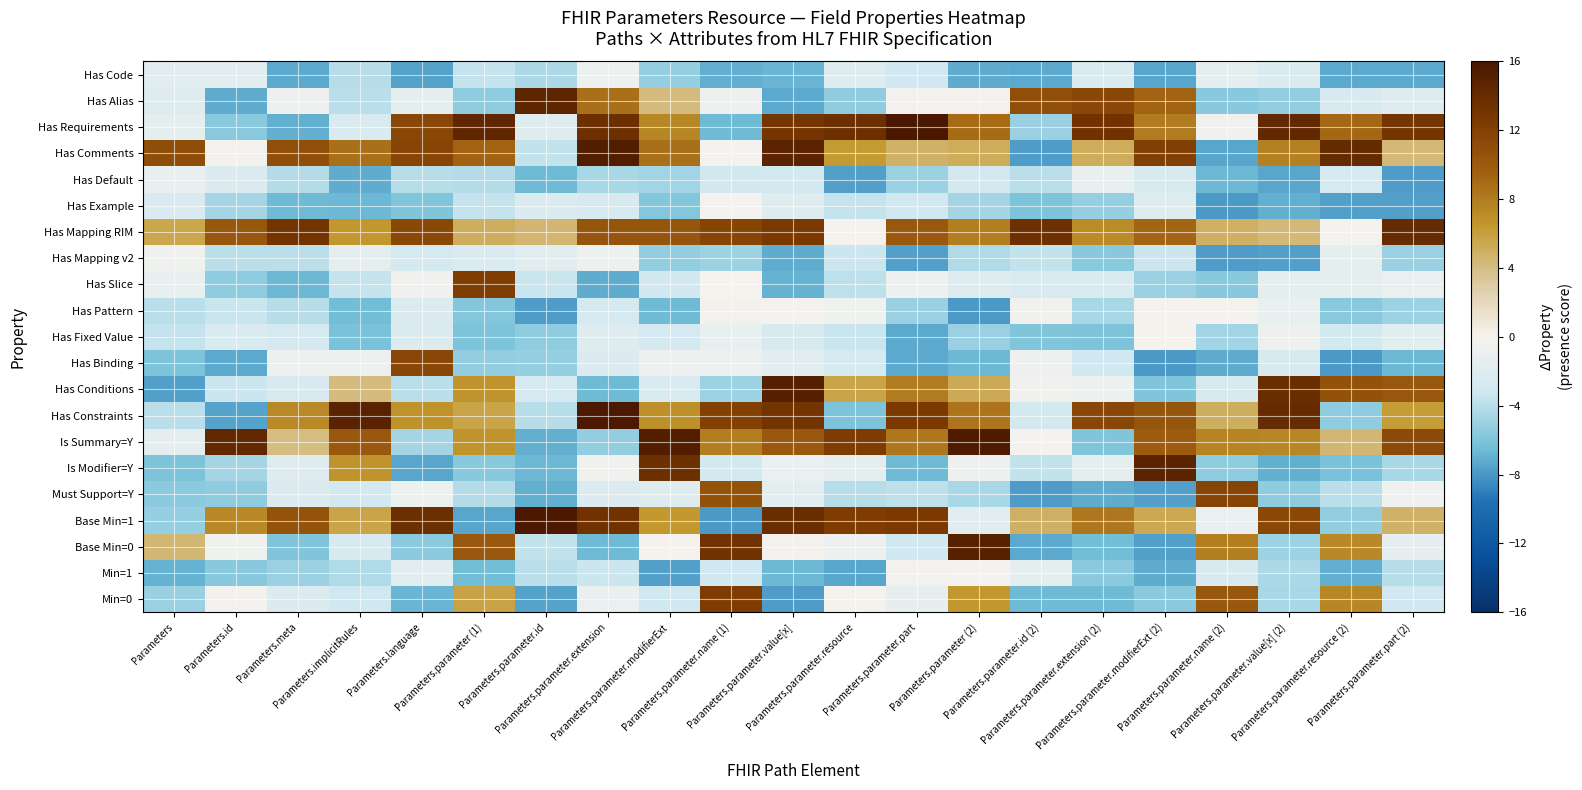

Reading right to left, transcribe all the data shown in this chart.

Min=0: Parameters.parameter.part (2)=-3.1	Parameters.parameter.resource (2)=7.5	Parameters.parameter.value[x] (2)=-4.5	Parameters.parameter.name (2)=10.3	Parameters.parameter.modifierExt (2)=-5.6	Parameters.parameter.extension (2)=-6.5	Parameters.parameter.id (2)=-6.5	Parameters.parameter (2)=6.5	Parameters.parameter.part=-1.3	Parameters.parameter.resource=-0.2	Parameters.parameter.value[x]=-7.8	Parameters.parameter.name (1)=12.5	Parameters.parameter.modifierExt=-3.2	Parameters.parameter.extension=-1.1	Parameters.parameter.id=-7.5	Parameters.parameter (1)=5.9	Parameters.language=-6.8	Parameters.implicitRules=-3.2	Parameters.meta=-2.1	Parameters.id=-0.4	Parameters=-5.0
Min=1: Parameters.parameter.part (2)=-4.0	Parameters.parameter.resource (2)=-7.0	Parameters.parameter.value[x] (2)=-4.5	Parameters.parameter.name (2)=-2.5	Parameters.parameter.modifierExt (2)=-7.2	Parameters.parameter.extension (2)=-5.6	Parameters.parameter.id (2)=-1.5	Parameters.parameter (2)=-0.3	Parameters.parameter.part=-0.4	Parameters.parameter.resource=-7.5	Parameters.parameter.value[x]=-6.6	Parameters.parameter.name (1)=-3.1	Parameters.parameter.modifierExt=-7.6	Parameters.parameter.extension=-3.3	Parameters.parameter.id=-3.9	Parameters.parameter (1)=-6.4	Parameters.language=-1.7	Parameters.implicitRules=-4.4	Parameters.meta=-5.1	Parameters.id=-5.7	Parameters=-6.9
Base Min=0: Parameters.parameter.part (2)=-1.4	Parameters.parameter.resource (2)=7.3	Parameters.parameter.value[x] (2)=-4.9	Parameters.parameter.name (2)=7.9	Parameters.parameter.modifierExt (2)=-7.6	Parameters.parameter.extension (2)=-6.4	Parameters.parameter.id (2)=-7.3	Parameters.parameter (2)=15.1	Parameters.parameter.part=-3.2	Parameters.parameter.resource=-0.8	Parameters.parameter.value[x]=-0.5	Parameters.parameter.name (1)=13.3	Parameters.parameter.modifierExt=-0.2	Parameters.parameter.extension=-6.5	Parameters.parameter.id=-3.6	Parameters.parameter (1)=10.2	Parameters.language=-5.5	Parameters.implicitRules=-2.7	Parameters.meta=-5.9	Parameters.id=-0.7	Parameters=4.4
Base Min=1: Parameters.parameter.part (2)=4.8	Parameters.parameter.resource (2)=-5.4	Parameters.parameter.value[x] (2)=11.5	Parameters.parameter.name (2)=-1.1	Parameters.parameter.modifierExt (2)=5.4	Parameters.parameter.extension (2)=8.3	Parameters.parameter.id (2)=4.9	Parameters.parameter (2)=-1.8	Parameters.parameter.part=12.7	Parameters.parameter.resource=12.5	Parameters.parameter.value[x]=13.8	Parameters.parameter.name (1)=-8.0	Parameters.parameter.modifierExt=6.4	Parameters.parameter.extension=13.3	Parameters.parameter.id=15.8	Parameters.parameter (1)=-7.4	Parameters.language=13.6	Parameters.implicitRules=5.7	Parameters.meta=10.5	Parameters.id=7.4	Parameters=-5.1
Must Support=Y: Parameters.parameter.part (2)=-0.7	Parameters.parameter.resource (2)=-3.9	Parameters.parameter.value[x] (2)=-5.5	Parameters.parameter.name (2)=11.6	Parameters.parameter.modifierExt (2)=-7.7	Parameters.parameter.extension (2)=-7.1	Parameters.parameter.id (2)=-7.8	Parameters.parameter (2)=-4.6	Parameters.parameter.part=-3.8	Parameters.parameter.resource=-4.0	Parameters.parameter.value[x]=-1.8	Parameters.parameter.name (1)=10.7	Parameters.parameter.modifierExt=-1.9	Parameters.parameter.extension=-2.3	Parameters.parameter.id=-7.0	Parameters.parameter (1)=-4.2	Parameters.language=-0.9	Parameters.implicitRules=-2.9	Parameters.meta=-2.2	Parameters.id=-5.4	Parameters=-5.5
Is Modifier=Y: Parameters.parameter.part (2)=-4.6	Parameters.parameter.resource (2)=-6.2	Parameters.parameter.value[x] (2)=-7.1	Parameters.parameter.name (2)=-5.5	Parameters.parameter.modifierExt (2)=14.8	Parameters.parameter.extension (2)=-1.5	Parameters.parameter.id (2)=-3.7	Parameters.parameter (2)=-0.9	Parameters.parameter.part=-6.5	Parameters.parameter.resource=-1.6	Parameters.parameter.value[x]=-1.0	Parameters.parameter.name (1)=-2.9	Parameters.parameter.modifierExt=13.7	Parameters.parameter.extension=-0.6	Parameters.parameter.id=-6.7	Parameters.parameter (1)=-5.7	Parameters.language=-7.4	Parameters.implicitRules=6.7	Parameters.meta=-2.0	Parameters.id=-4.7	Parameters=-6.0
Is Summary=Y: Parameters.parameter.part (2)=11.3	Parameters.parameter.resource (2)=4.4	Parameters.parameter.value[x] (2)=7.4	Parameters.parameter.name (2)=7.6	Parameters.parameter.modifierExt (2)=10.0	Parameters.parameter.extension (2)=-6.0	Parameters.parameter.id (2)=-0.3	Parameters.parameter (2)=15.7	Parameters.parameter.part=8.4	Parameters.parameter.resource=12.4	Parameters.parameter.value[x]=10.2	Parameters.parameter.name (1)=7.9	Parameters.parameter.modifierExt=15.3	Parameters.parameter.extension=-5.3	Parameters.parameter.id=-7.0	Parameters.parameter (1)=6.7	Parameters.language=-4.7	Parameters.implicitRules=10.1	Parameters.meta=4.1	Parameters.id=14.3	Parameters=-1.5
Has Constraints: Parameters.parameter.part (2)=6.2	Parameters.parameter.resource (2)=-5.4	Parameters.parameter.value[x] (2)=14.0	Parameters.parameter.name (2)=5.1	Parameters.parameter.modifierExt (2)=10.4	Parameters.parameter.extension (2)=11.6	Parameters.parameter.id (2)=-2.9	Parameters.parameter (2)=8.4	Parameters.parameter.part=12.7	Parameters.parameter.resource=-6.1	Parameters.parameter.value[x]=13.1	Parameters.parameter.name (1)=12.1	Parameters.parameter.modifierExt=6.9	Parameters.parameter.extension=15.8	Parameters.parameter.id=-4.1	Parameters.parameter (1)=5.7	Parameters.language=6.9	Parameters.implicitRules=14.9	Parameters.meta=7.3	Parameters.id=-7.6	Parameters=-4.0
Has Conditions: Parameters.parameter.part (2)=10.4	Parameters.parameter.resource (2)=10.7	Parameters.parameter.value[x] (2)=13.8	Parameters.parameter.name (2)=-2.7	Parameters.parameter.modifierExt (2)=-5.9	Parameters.parameter.extension (2)=-1.0	Parameters.parameter.id (2)=-0.6	Parameters.parameter (2)=5.4	Parameters.parameter.part=8.1	Parameters.parameter.resource=5.7	Parameters.parameter.value[x]=15.2	Parameters.parameter.name (1)=-4.9	Parameters.parameter.modifierExt=-2.5	Parameters.parameter.extension=-6.6	Parameters.parameter.id=-2.8	Parameters.parameter (1)=6.7	Parameters.language=-3.9	Parameters.implicitRules=4.2	Parameters.meta=-2.6	Parameters.id=-3.3	Parameters=-7.7
Has Binding: Parameters.parameter.part (2)=-6.7	Parameters.parameter.resource (2)=-8.0	Parameters.parameter.value[x] (2)=-2.7	Parameters.parameter.name (2)=-7.2	Parameters.parameter.modifierExt (2)=-7.9	Parameters.parameter.extension (2)=-3.1	Parameters.parameter.id (2)=-0.8	Parameters.parameter (2)=-6.7	Parameters.parameter.part=-7.3	Parameters.parameter.resource=-2.9	Parameters.parameter.value[x]=-1.8	Parameters.parameter.name (1)=-0.9	Parameters.parameter.modifierExt=-0.8	Parameters.parameter.extension=-2.2	Parameters.parameter.id=-5.2	Parameters.parameter (1)=-5.3	Parameters.language=11.6	Parameters.implicitRules=-0.8	Parameters.meta=-0.8	Parameters.id=-7.3	Parameters=-6.1
Has Fixed Value: Parameters.parameter.part (2)=-1.6	Parameters.parameter.resource (2)=-3.0	Parameters.parameter.value[x] (2)=-0.9	Parameters.parameter.name (2)=-4.9	Parameters.parameter.modifierExt (2)=-0.2	Parameters.parameter.extension (2)=-6.0	Parameters.parameter.id (2)=-5.9	Parameters.parameter (2)=-5.1	Parameters.parameter.part=-7.3	Parameters.parameter.resource=-3.5	Parameters.parameter.value[x]=-2.7	Parameters.parameter.name (1)=-1.2	Parameters.parameter.modifierExt=-2.8	Parameters.parameter.extension=-2.0	Parameters.parameter.id=-5.4	Parameters.parameter (1)=-6.1	Parameters.language=-2.3	Parameters.implicitRules=-6.2	Parameters.meta=-2.8	Parameters.id=-2.5	Parameters=-3.6
Has Pattern: Parameters.parameter.part (2)=-4.9	Parameters.parameter.resource (2)=-5.6	Parameters.parameter.value[x] (2)=-1.2	Parameters.parameter.name (2)=-0.3	Parameters.parameter.modifierExt (2)=-0.3	Parameters.parameter.extension (2)=-4.6	Parameters.parameter.id (2)=-0.6	Parameters.parameter (2)=-7.9	Parameters.parameter.part=-5.0	Parameters.parameter.resource=-0.7	Parameters.parameter.value[x]=-0.4	Parameters.parameter.name (1)=-0.5	Parameters.parameter.modifierExt=-6.6	Parameters.parameter.extension=-2.8	Parameters.parameter.id=-7.8	Parameters.parameter (1)=-5.8	Parameters.language=-2.2	Parameters.implicitRules=-6.4	Parameters.meta=-4.1	Parameters.id=-3.4	Parameters=-4.0
Has Slice: Parameters.parameter.part (2)=-1.1	Parameters.parameter.resource (2)=-1.5	Parameters.parameter.value[x] (2)=-1.5	Parameters.parameter.name (2)=-5.7	Parameters.parameter.modifierExt (2)=-5.1	Parameters.parameter.extension (2)=-2.4	Parameters.parameter.id (2)=-2.4	Parameters.parameter (2)=-2.1	Parameters.parameter.part=-1.0	Parameters.parameter.resource=-3.9	Parameters.parameter.value[x]=-6.9	Parameters.parameter.name (1)=-0.1	Parameters.parameter.modifierExt=-3.1	Parameters.parameter.extension=-7.2	Parameters.parameter.id=-3.4	Parameters.parameter (1)=12.4	Parameters.language=-0.5	Parameters.implicitRules=-3.5	Parameters.meta=-6.6	Parameters.id=-5.5	Parameters=-1.2
Has Mapping v2: Parameters.parameter.part (2)=-5.1	Parameters.parameter.resource (2)=-1.4	Parameters.parameter.value[x] (2)=-7.7	Parameters.parameter.name (2)=-7.8	Parameters.parameter.modifierExt (2)=-3.3	Parameters.parameter.extension (2)=-5.7	Parameters.parameter.id (2)=-3.7	Parameters.parameter (2)=-4.3	Parameters.parameter.part=-7.7	Parameters.parameter.resource=-3.4	Parameters.parameter.value[x]=-7.2	Parameters.parameter.name (1)=-5.0	Parameters.parameter.modifierExt=-5.3	Parameters.parameter.extension=-0.9	Parameters.parameter.id=-1.6	Parameters.parameter (1)=-2.4	Parameters.language=-2.8	Parameters.implicitRules=-1.6	Parameters.meta=-4.0	Parameters.id=-3.9	Parameters=-0.7
Has Mapping RIM: Parameters.parameter.part (2)=14.0	Parameters.parameter.resource (2)=-0.3	Parameters.parameter.value[x] (2)=4.3	Parameters.parameter.name (2)=4.9	Parameters.parameter.modifierExt (2)=9.3	Parameters.parameter.extension (2)=7.2	Parameters.parameter.id (2)=13.5	Parameters.parameter (2)=7.9	Parameters.parameter.part=10.2	Parameters.parameter.resource=-0.2	Parameters.parameter.value[x]=12.7	Parameters.parameter.name (1)=11.6	Parameters.parameter.modifierExt=10.5	Parameters.parameter.extension=10.4	Parameters.parameter.id=4.6	Parameters.parameter (1)=5.0	Parameters.language=11.5	Parameters.implicitRules=6.6	Parameters.meta=13.2	Parameters.id=10.3	Parameters=5.5
Has Example: Parameters.parameter.part (2)=-7.7	Parameters.parameter.resource (2)=-7.6	Parameters.parameter.value[x] (2)=-7.1	Parameters.parameter.name (2)=-7.9	Parameters.parameter.modifierExt (2)=-1.9	Parameters.parameter.extension (2)=-5.2	Parameters.parameter.id (2)=-6.0	Parameters.parameter (2)=-4.6	Parameters.parameter.part=-3.1	Parameters.parameter.resource=-3.6	Parameters.parameter.value[x]=-2.1	Parameters.parameter.name (1)=-0.4	Parameters.parameter.modifierExt=-5.8	Parameters.parameter.extension=-2.7	Parameters.parameter.id=-2.3	Parameters.parameter (1)=-3.6	Parameters.language=-6.0	Parameters.implicitRules=-6.7	Parameters.meta=-6.6	Parameters.id=-4.7	Parameters=-2.4
Has Default: Parameters.parameter.part (2)=-7.8	Parameters.parameter.resource (2)=-2.9	Parameters.parameter.value[x] (2)=-7.4	Parameters.parameter.name (2)=-6.7	Parameters.parameter.modifierExt (2)=-2.7	Parameters.parameter.extension (2)=-1.1	Parameters.parameter.id (2)=-4.0	Parameters.parameter (2)=-3.0	Parameters.parameter.part=-5.0	Parameters.parameter.resource=-7.6	Parameters.parameter.value[x]=-2.9	Parameters.parameter.name (1)=-3.1	Parameters.parameter.modifierExt=-4.8	Parameters.parameter.extension=-4.5	Parameters.parameter.id=-6.6	Parameters.parameter (1)=-4.2	Parameters.language=-4.1	Parameters.implicitRules=-7.2	Parameters.meta=-4.2	Parameters.id=-2.4	Parameters=-1.2
Has Comments: Parameters.parameter.part (2)=4.3	Parameters.parameter.resource (2)=14.1	Parameters.parameter.value[x] (2)=7.8	Parameters.parameter.name (2)=-7.4	Parameters.parameter.modifierExt (2)=12.2	Parameters.parameter.extension (2)=5.1	Parameters.parameter.id (2)=-7.9	Parameters.parameter (2)=5.2	Parameters.parameter.part=4.8	Parameters.parameter.resource=6.3	Parameters.parameter.value[x]=14.9	Parameters.parameter.name (1)=-0.3	Parameters.parameter.modifierExt=8.6	Parameters.parameter.extension=15.3	Parameters.parameter.id=-3.6	Parameters.parameter (1)=9.5	Parameters.language=11.7	Parameters.implicitRules=8.7	Parameters.meta=10.9	Parameters.id=-0.5	Parameters=11.0
Has Requirements: Parameters.parameter.part (2)=13.0	Parameters.parameter.resource (2)=9.1	Parameters.parameter.value[x] (2)=14.3	Parameters.parameter.name (2)=-0.6	Parameters.parameter.modifierExt (2)=8.1	Parameters.parameter.extension (2)=13.3	Parameters.parameter.id (2)=-5.0	Parameters.parameter (2)=9.0	Parameters.parameter.part=15.9	Parameters.parameter.resource=13.7	Parameters.parameter.value[x]=13.0	Parameters.parameter.name (1)=-6.6	Parameters.parameter.modifierExt=7.4	Parameters.parameter.extension=13.6	Parameters.parameter.id=-2.1	Parameters.parameter (1)=14.5	Parameters.language=11.5	Parameters.implicitRules=-2.4	Parameters.meta=-7.1	Parameters.id=-5.7	Parameters=-1.5
Has Alias: Parameters.parameter.part (2)=-2.0	Parameters.parameter.resource (2)=-2.6	Parameters.parameter.value[x] (2)=-5.4	Parameters.parameter.name (2)=-5.7	Parameters.parameter.modifierExt (2)=9.4	Parameters.parameter.extension (2)=11.6	Parameters.parameter.id (2)=10.9	Parameters.parameter (2)=-0.4	Parameters.parameter.part=-0.4	Parameters.parameter.resource=-5.4	Parameters.parameter.value[x]=-7.3	Parameters.parameter.name (1)=-0.8	Parameters.parameter.modifierExt=4.1	Parameters.parameter.extension=8.7	Parameters.parameter.id=14.7	Parameters.parameter (1)=-5.4	Parameters.language=-1.4	Parameters.implicitRules=-4.0	Parameters.meta=-0.8	Parameters.id=-7.2	Parameters=-2.0
Has Code: Parameters.parameter.part (2)=-7.3	Parameters.parameter.resource (2)=-7.3	Parameters.parameter.value[x] (2)=-2.4	Parameters.parameter.name (2)=-1.4	Parameters.parameter.modifierExt (2)=-7.4	Parameters.parameter.extension (2)=-2.4	Parameters.parameter.id (2)=-7.3	Parameters.parameter (2)=-7.2	Parameters.parameter.part=-3.1	Parameters.parameter.resource=-1.9	Parameters.parameter.value[x]=-6.9	Parameters.parameter.name (1)=-7.1	Parameters.parameter.modifierExt=-5.2	Parameters.parameter.extension=-0.9	Parameters.parameter.id=-4.5	Parameters.parameter (1)=-3.6	Parameters.language=-7.5	Parameters.implicitRules=-4.0	Parameters.meta=-7.3	Parameters.id=-1.7	Parameters=-1.7